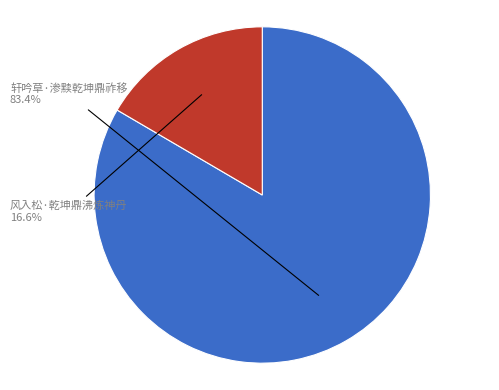

Is there any slice that represents more than half of the pie?

Yes